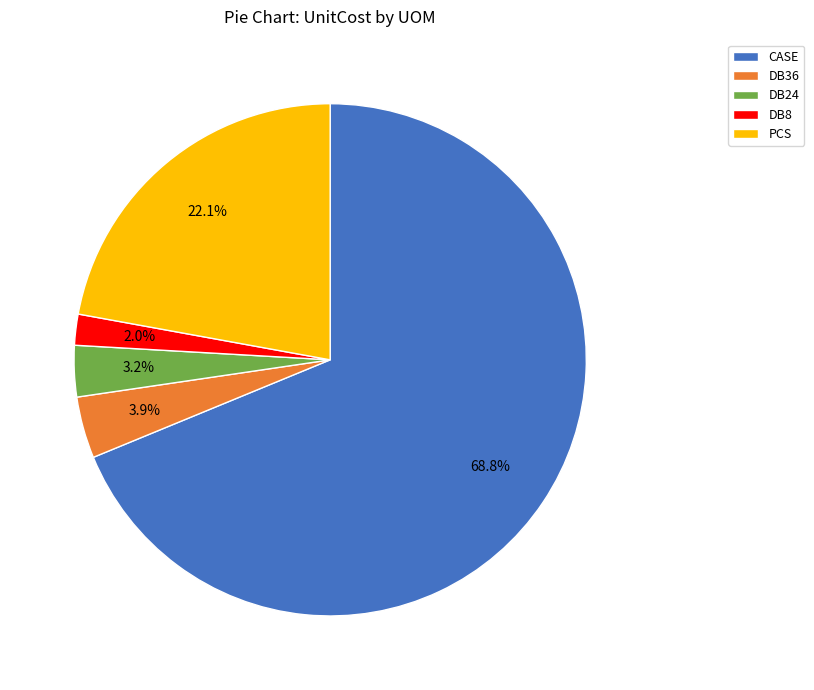

Which category has the biggest portion of the pie?

CASE